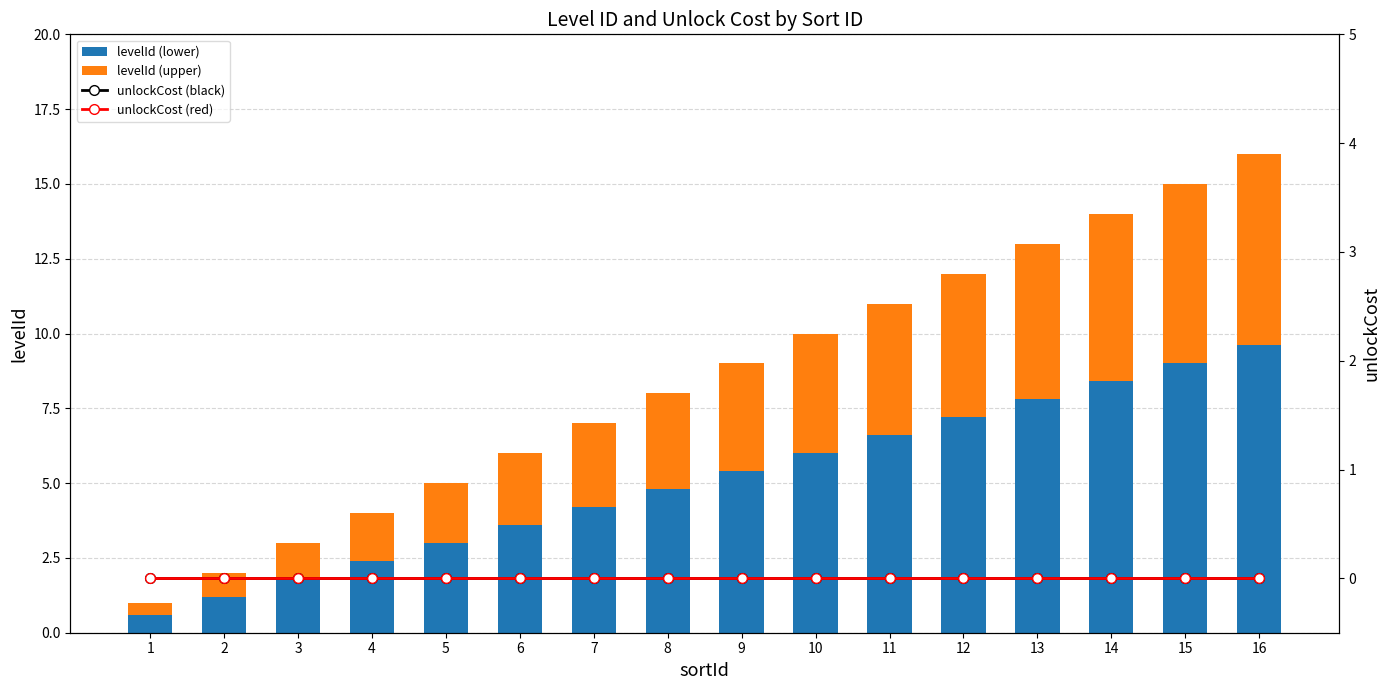

True or false: unlockCost (red) has a value of 0.0 at 10.

True